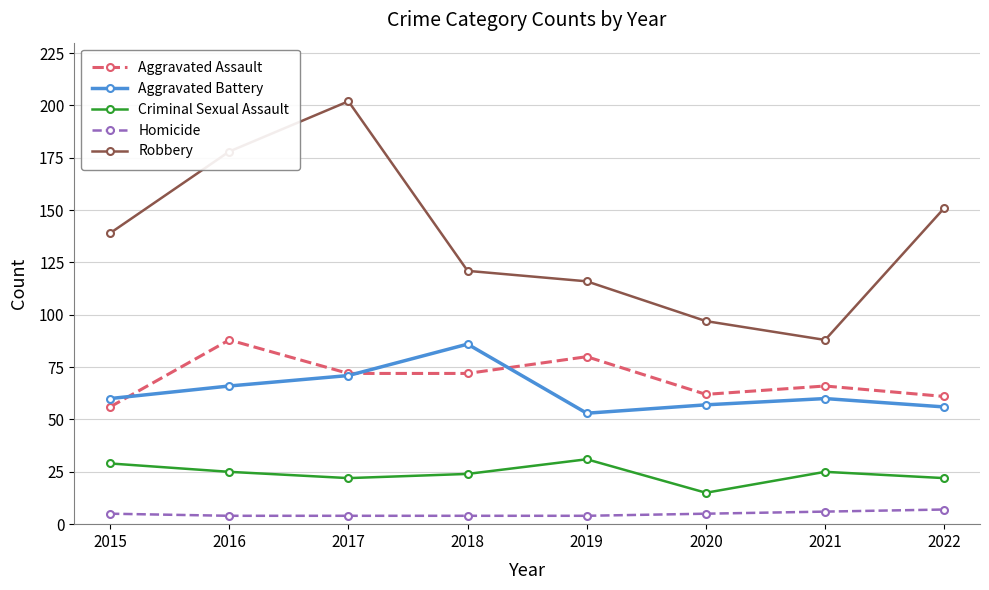

What is the maximum value shown in the chart?

202